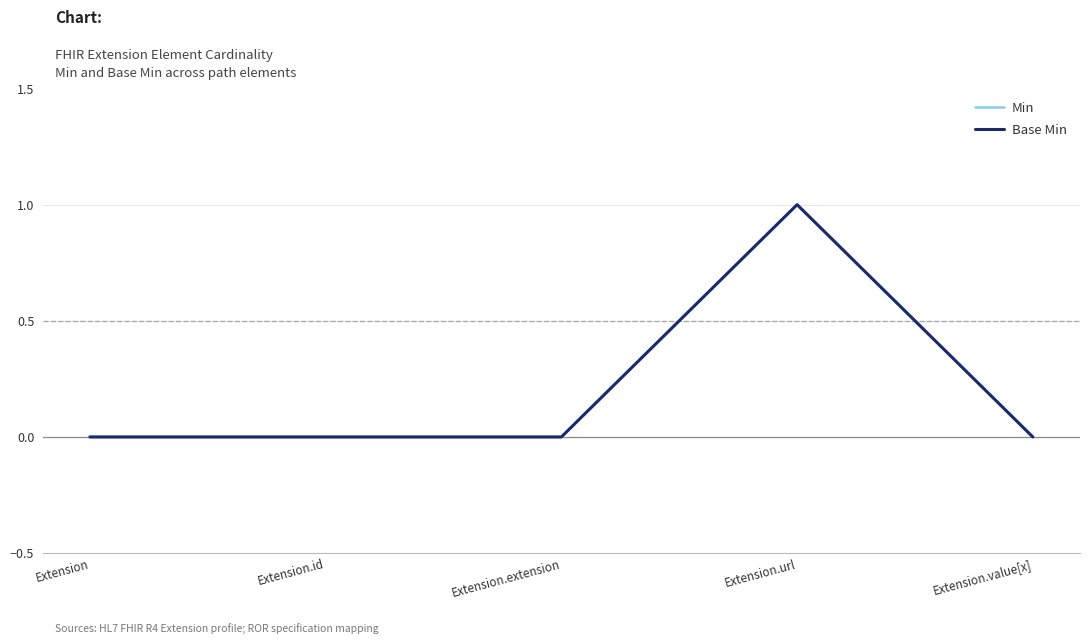

At which label is Min closest to 0?

Extension